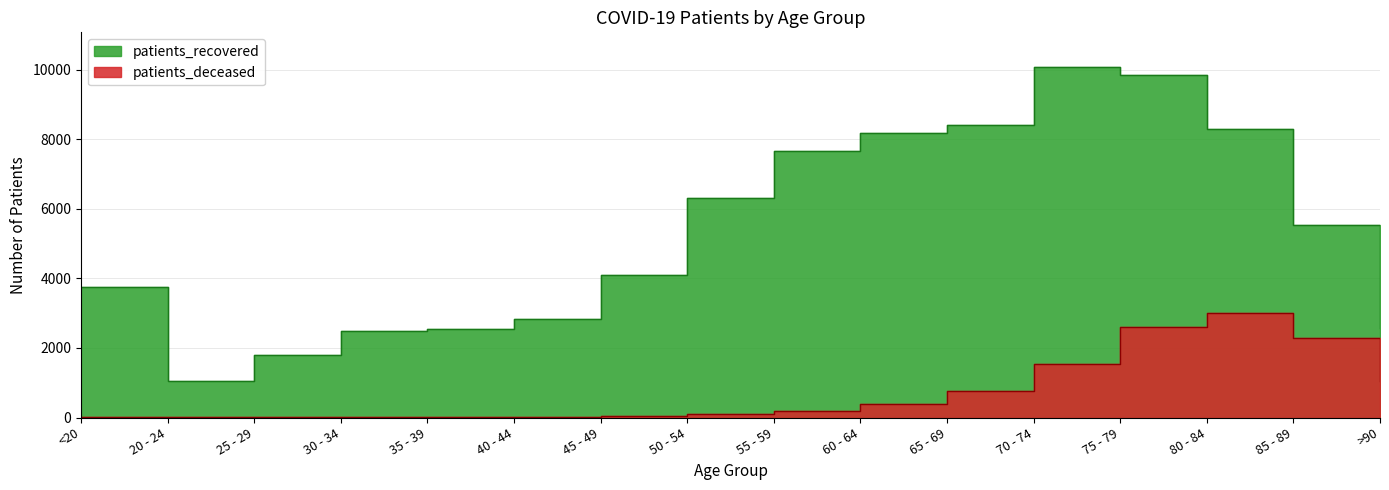

True or false: patients_recovered has a value of 2575 at >90.

True